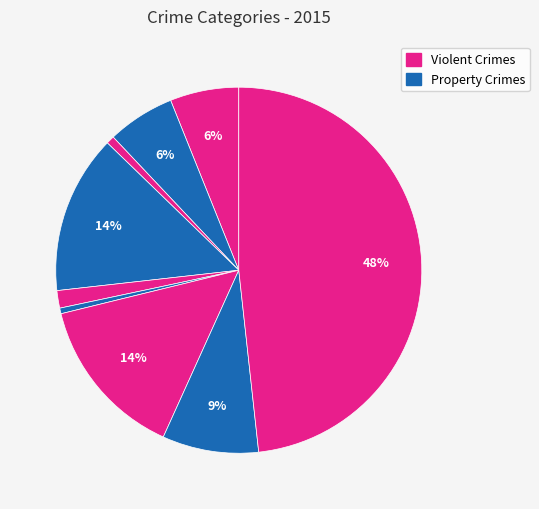

How many segments does this pie chart have?

9